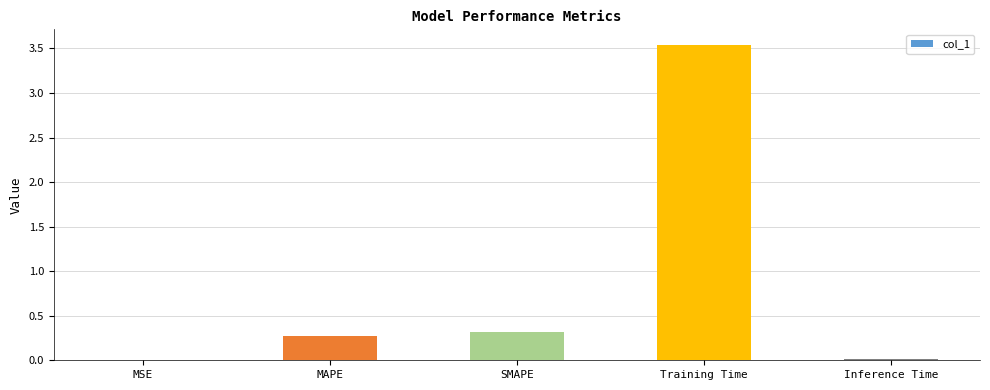

The value at MSE is 0.0. True or false?

True